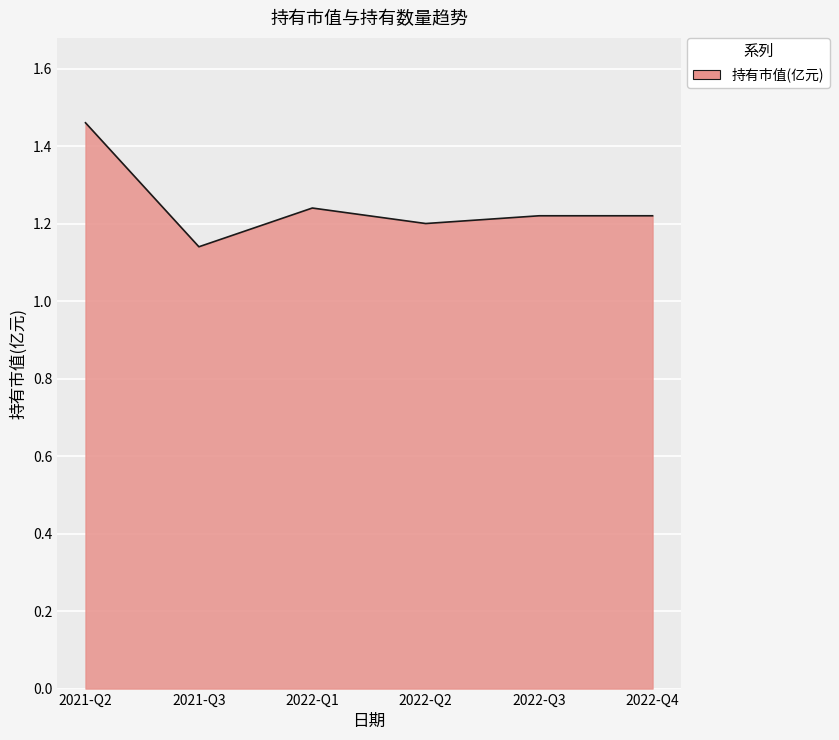

What position from the left is 2022-Q4?

6